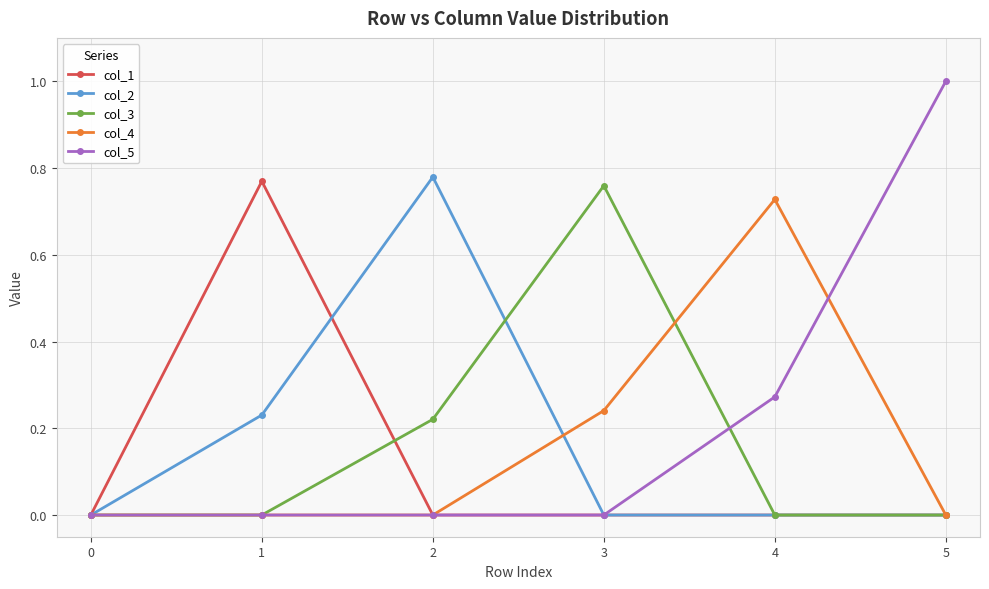

True or false: col_1 has more than 2 interior local peaks.

False